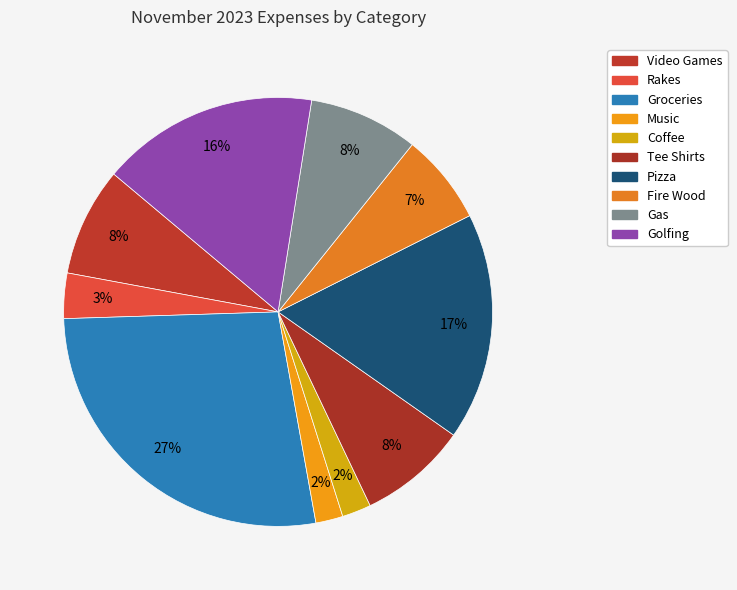

What is the change in value from Video Games to Groceries?

+140.0